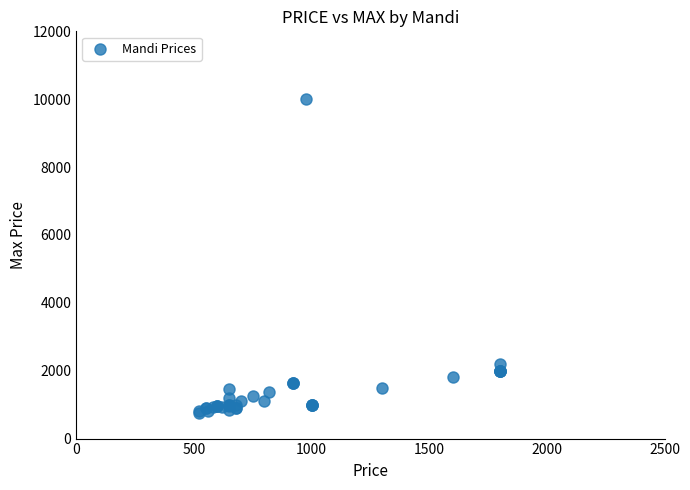

What Y value in the scatter plot is closest to 5375?

2200